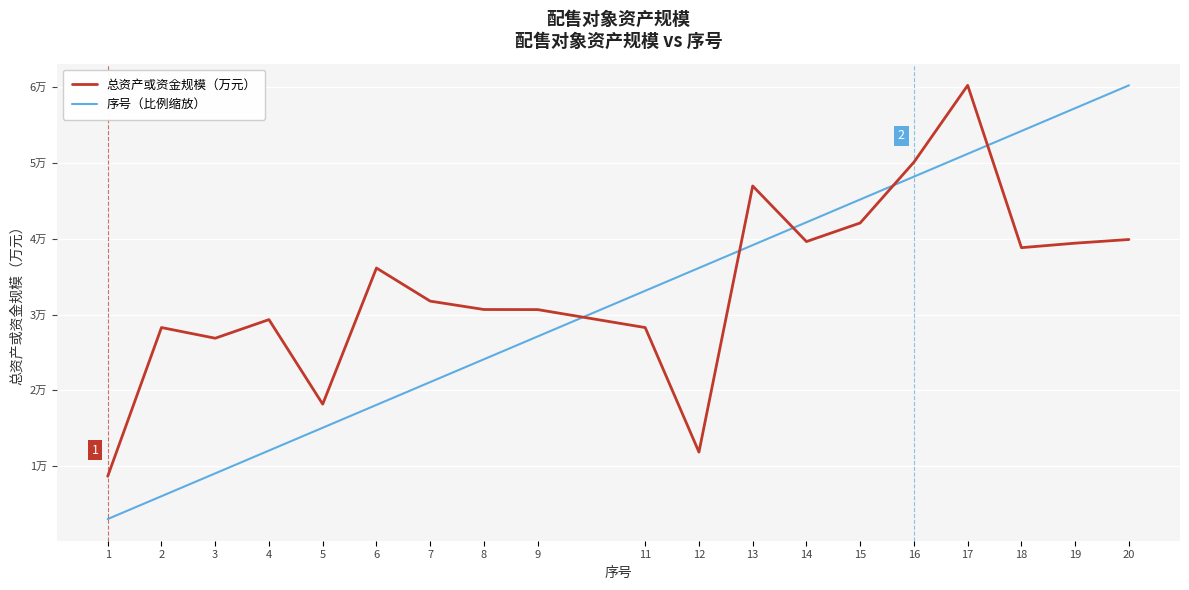

Is this an area chart (filled region under the line)?

No